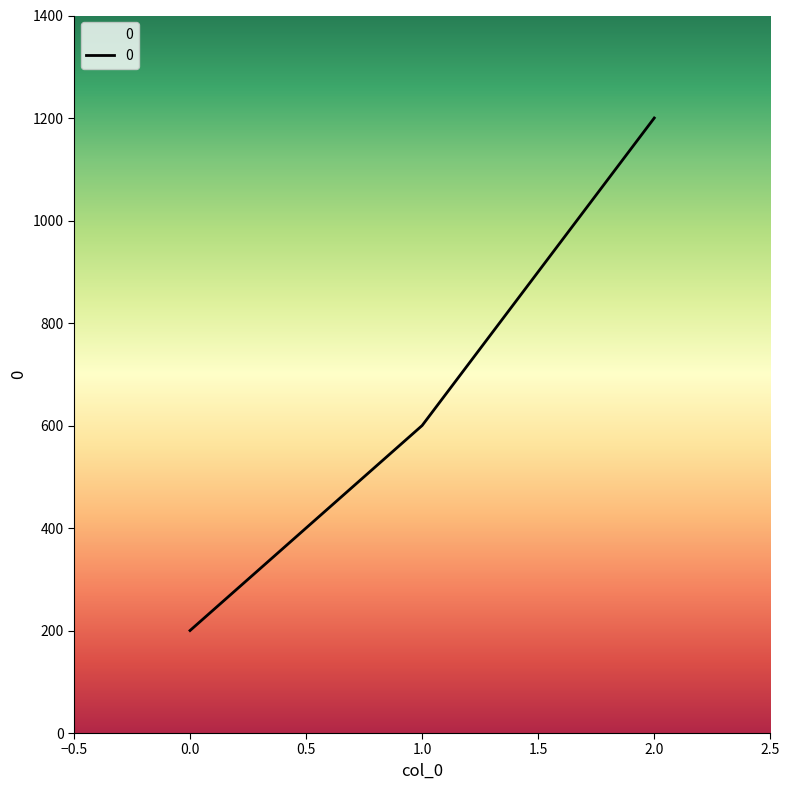

Reading left to right, transcribe all the data shown in this chart.

200	600	1200